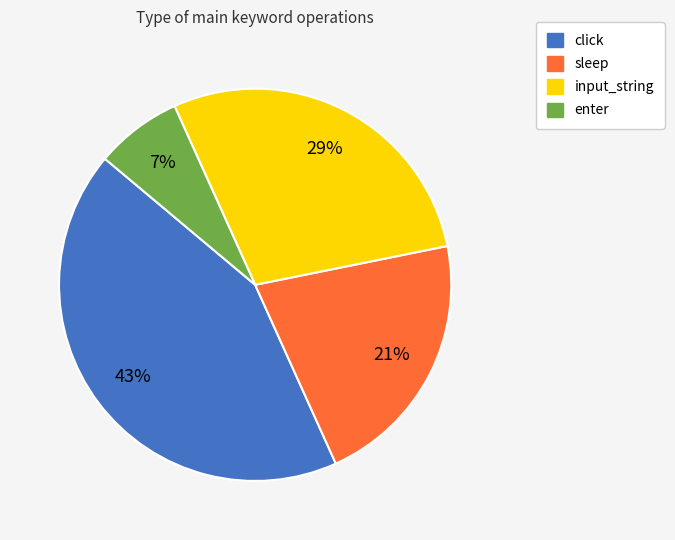

Does any single category account for the majority?

No